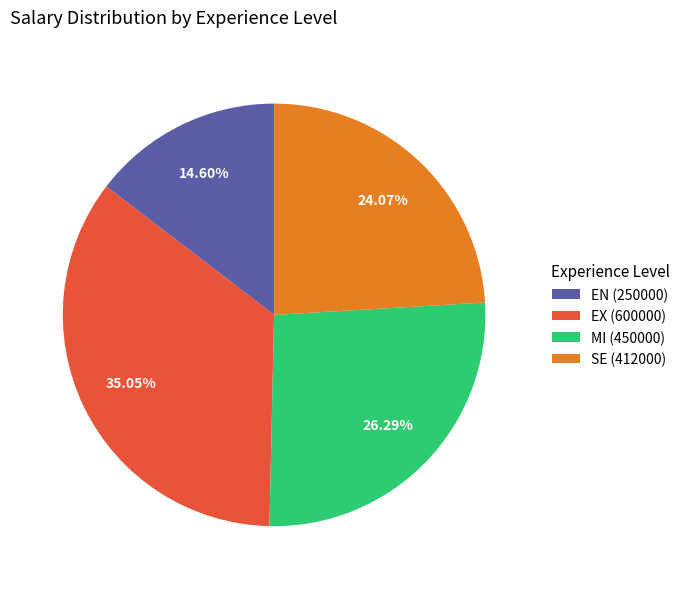

Which slice is the largest?

EX (600000)